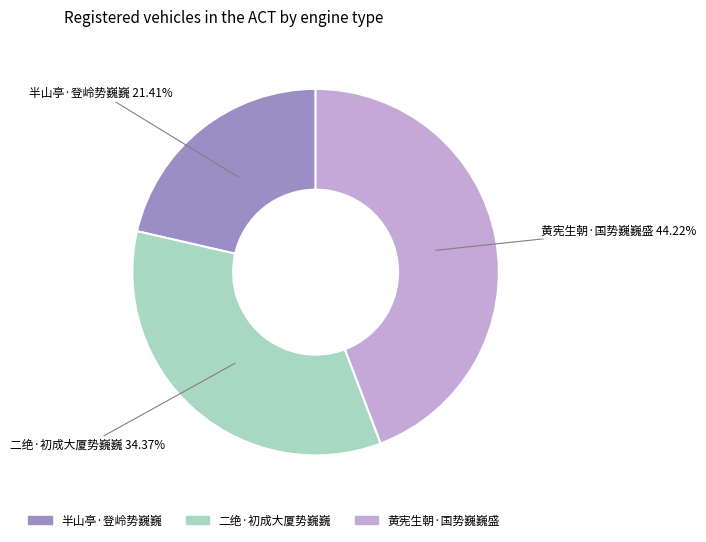

Is it true that 二绝·初成大厦势巍巍 is 28% of the pie?

False